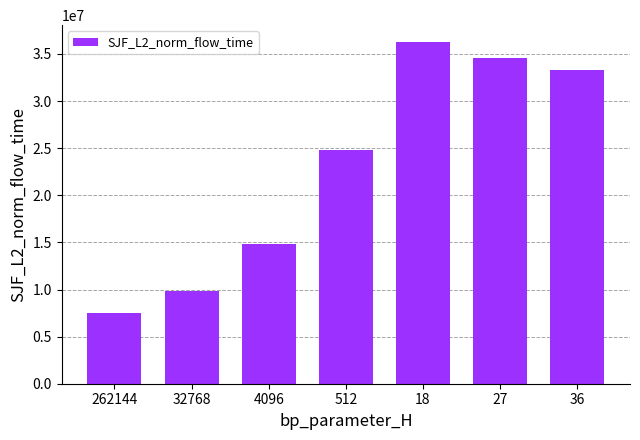

What is the change in value from 18 to 27?

-1625523.0